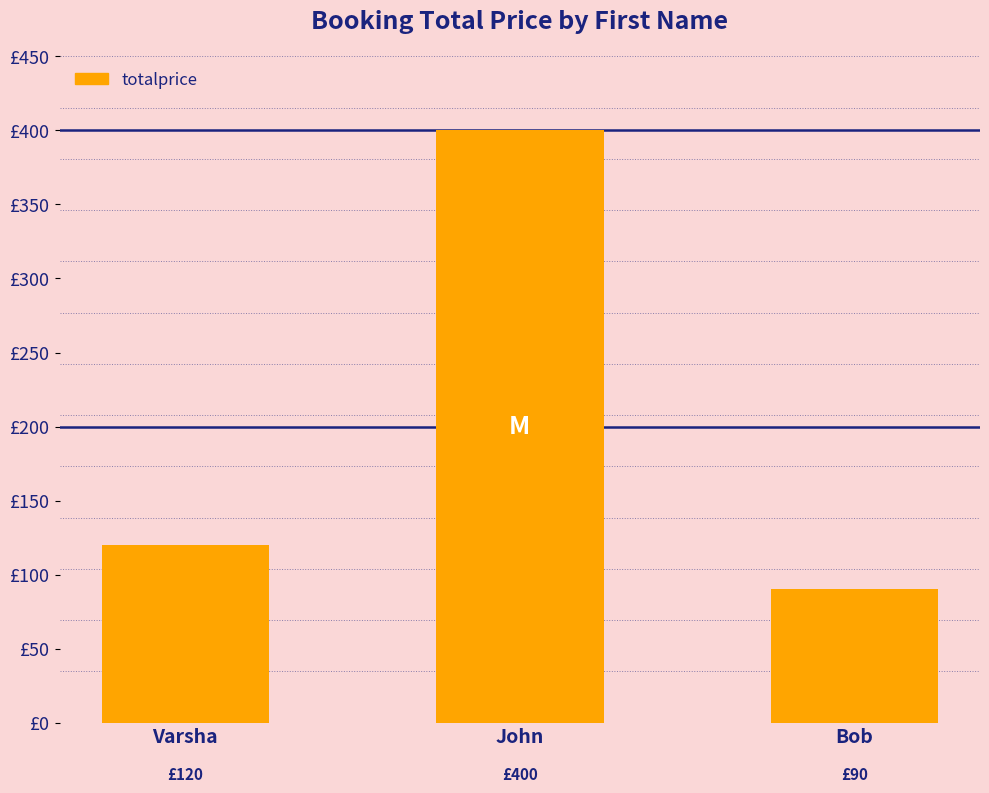

Rank the categories by value from highest to lowest.

John, Varsha, Bob